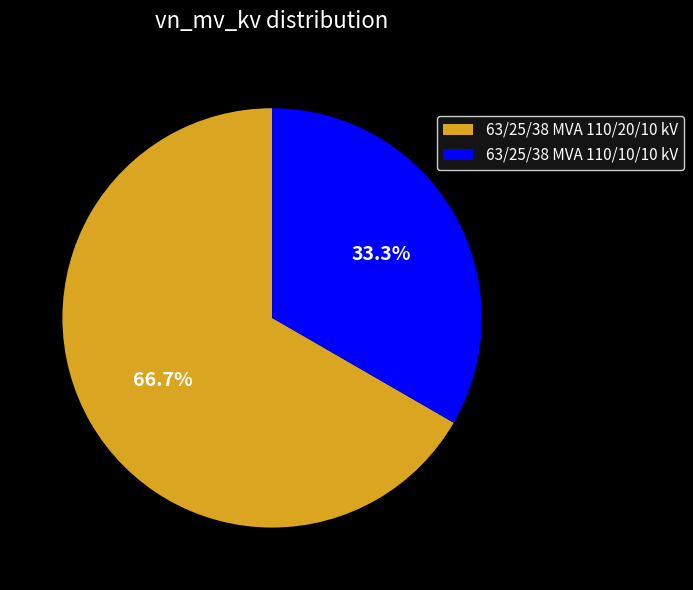

Does 63/25/38 MVA 110/20/10 kV represent more than half of the total?

Yes